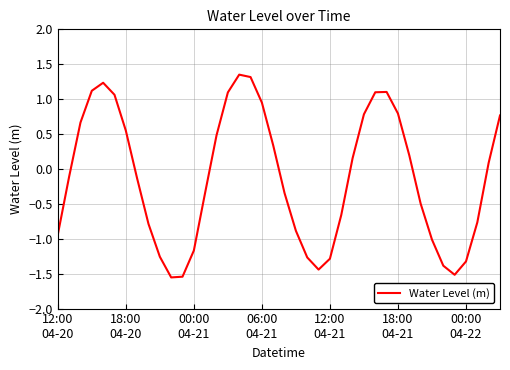

Count the number of categories in the chart.

40